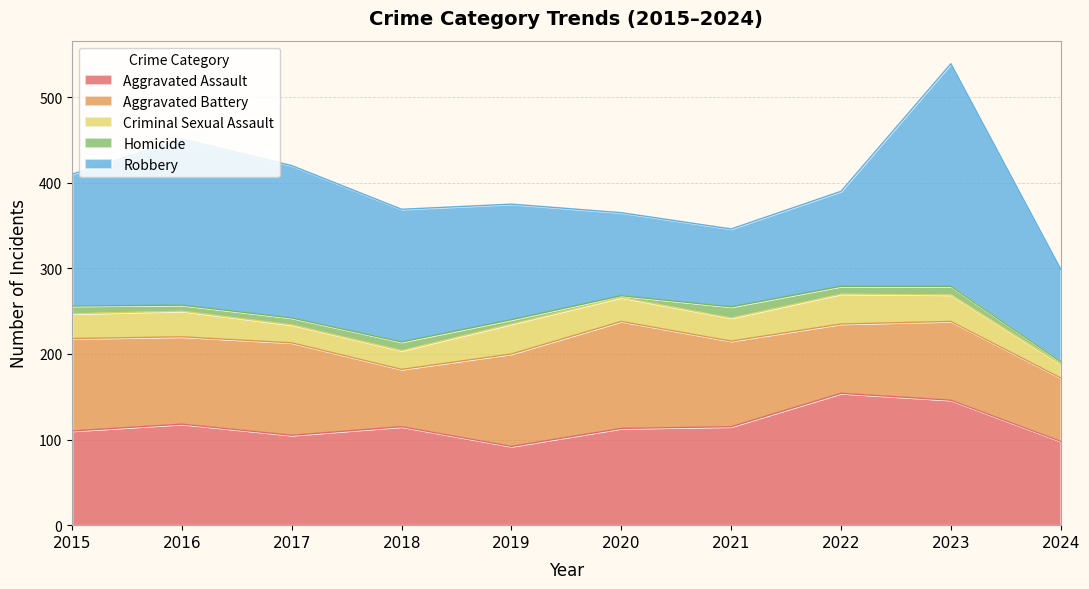

At which label does Criminal Sexual Assault first exceed 29?

2016